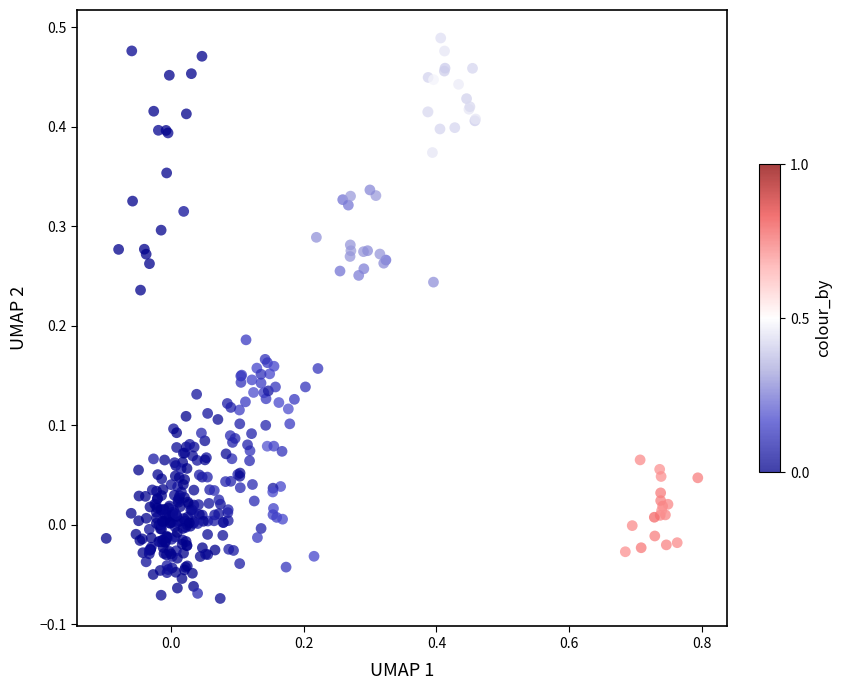

What is the range of Y values (max minus min)?

0.6